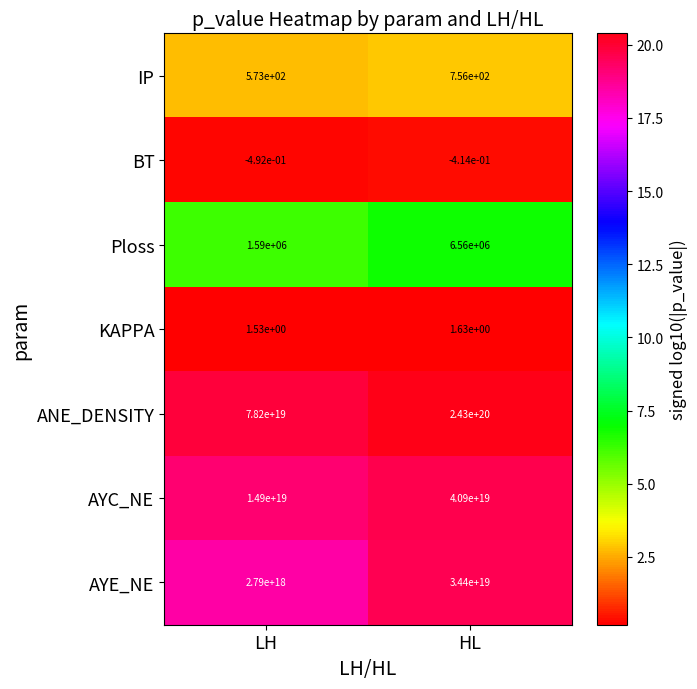

Between LH and HL, which series saw the biggest shift?

ANE_DENSITY